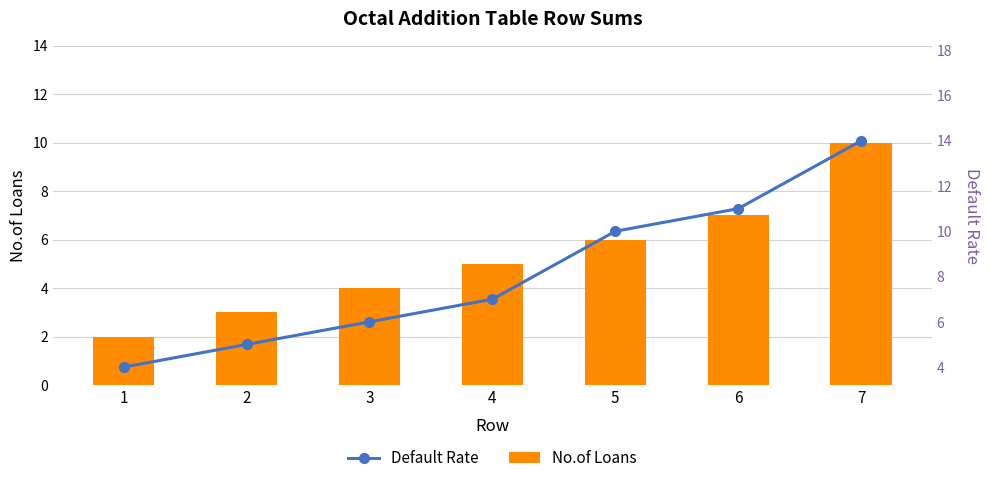

At which label is No.of Loans closest to 6?

5